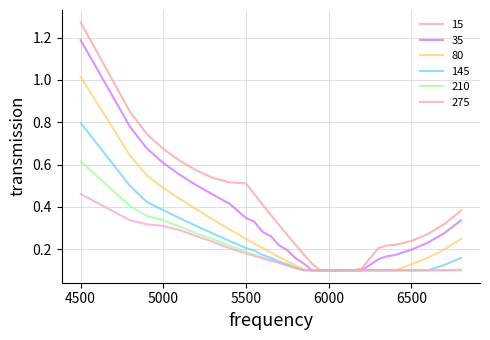

Rank the series by their maximum value, from highest to lowest.

15, 35, 80, 145, 210, 275